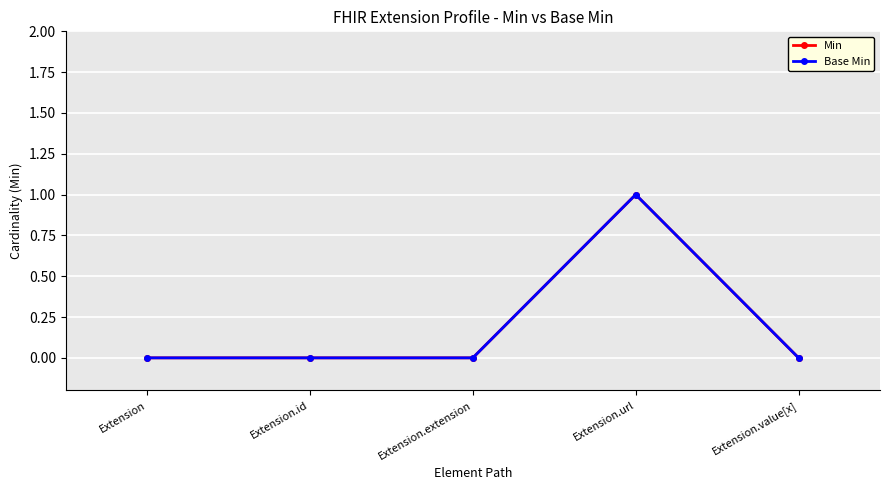

List the labels in order of Base Min value, smallest first.

Extension, Extension.id, Extension.extension, Extension.value[x], Extension.url